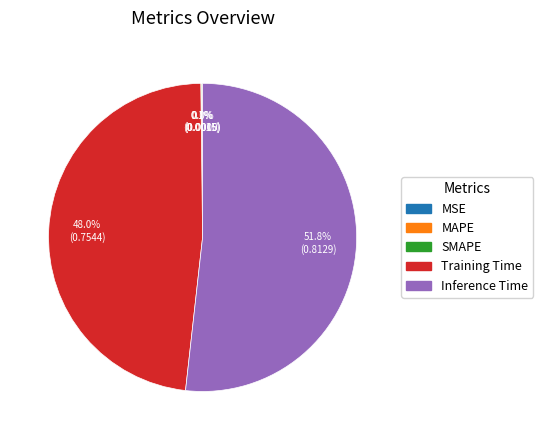

Which has a higher value, Training Time or Inference Time?

Inference Time